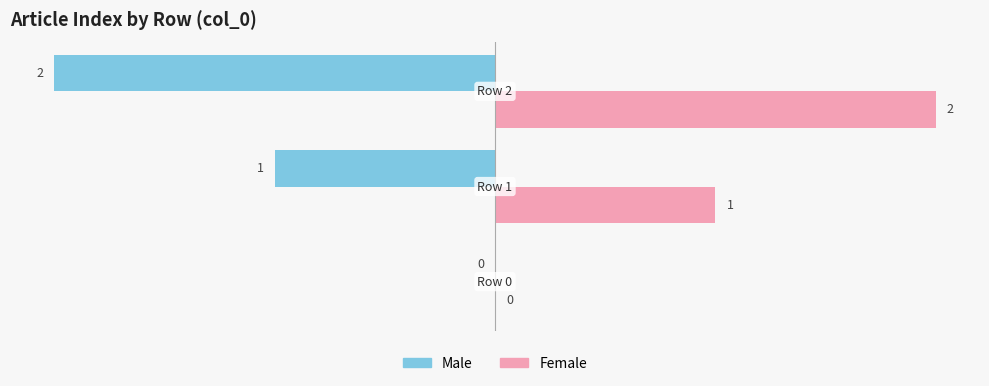

What are all the series names shown in the legend?

Male, Female